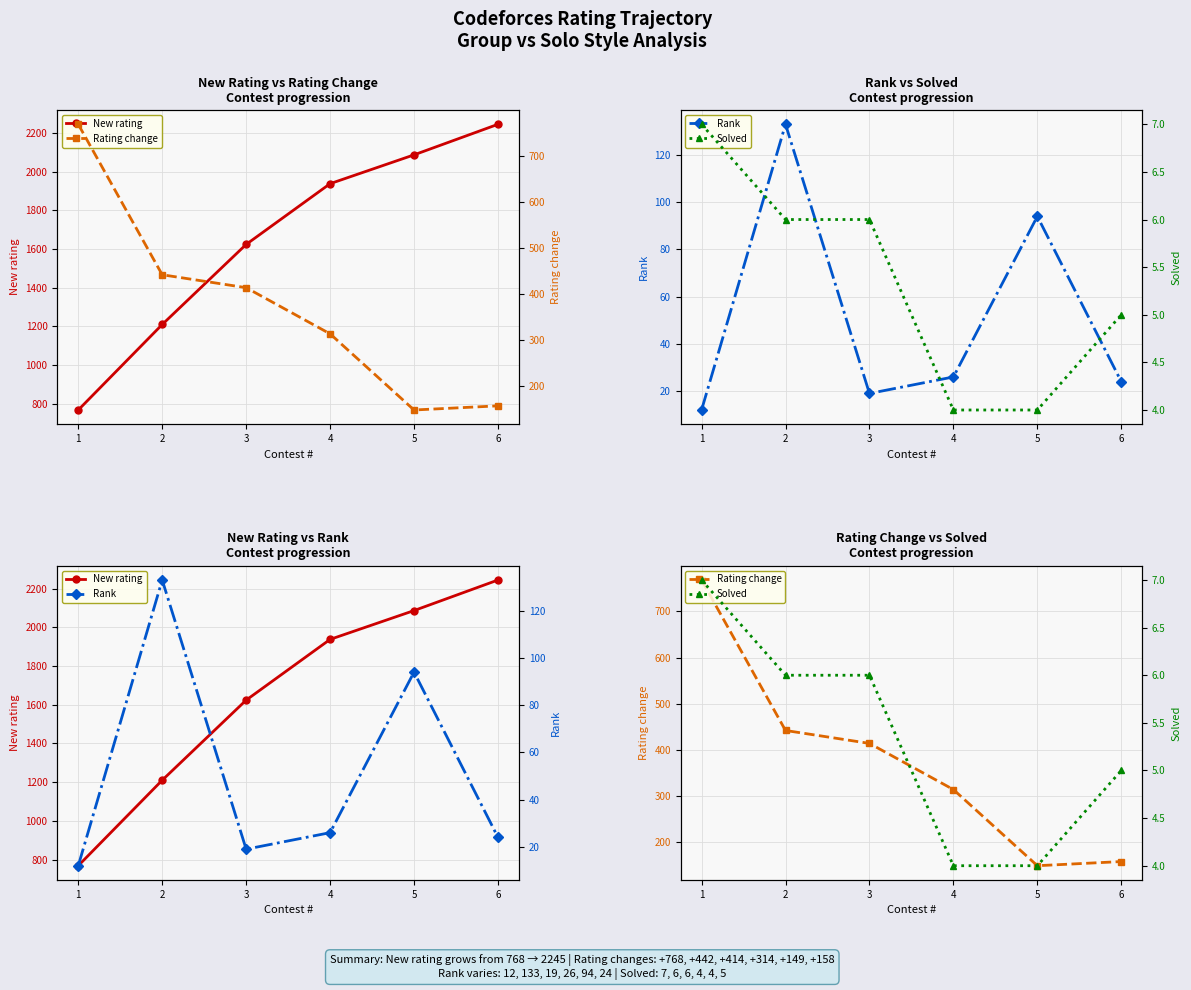

Reading left to right, transcribe all the data shown in this chart.

New rating: 768	1210	1624	1938	2087	2245
Rating change: 768	442	414	314	149	158
Rank: 12	133	19	26	94	24
Solved: 7	6	6	4	4	5